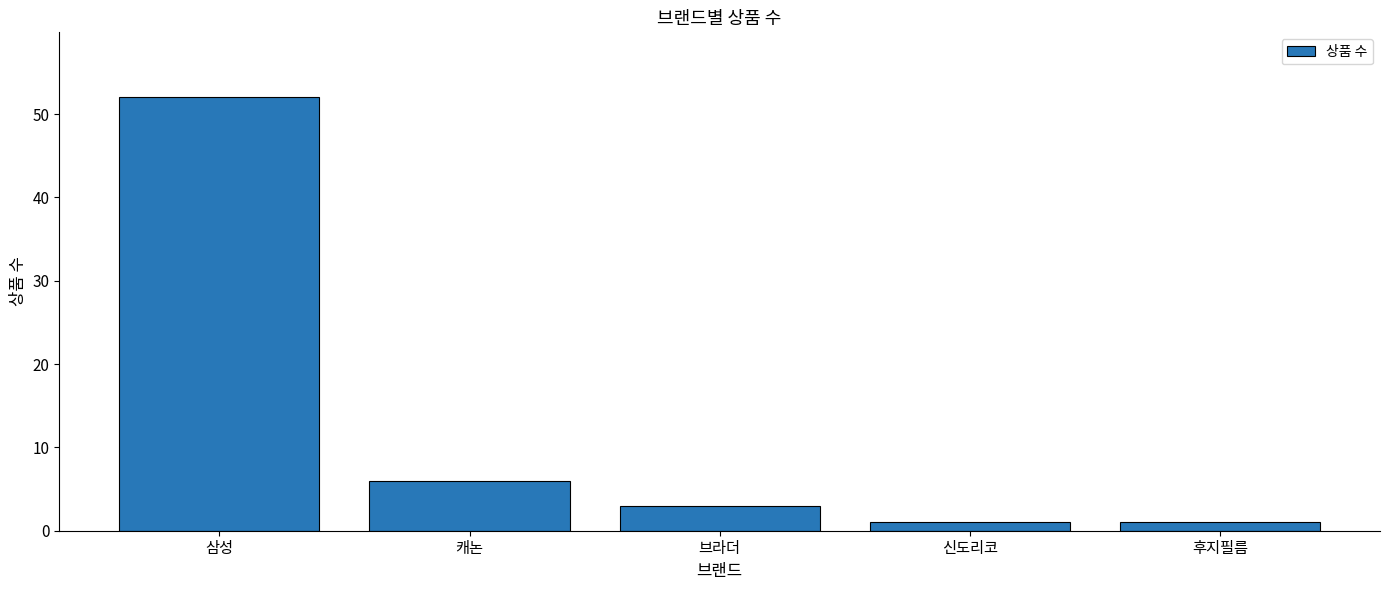

What is the label of the 5th bar from the right?

삼성